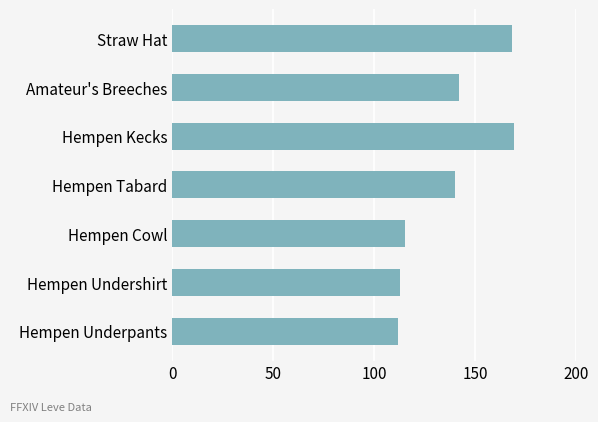

How many bars are there in total?

7